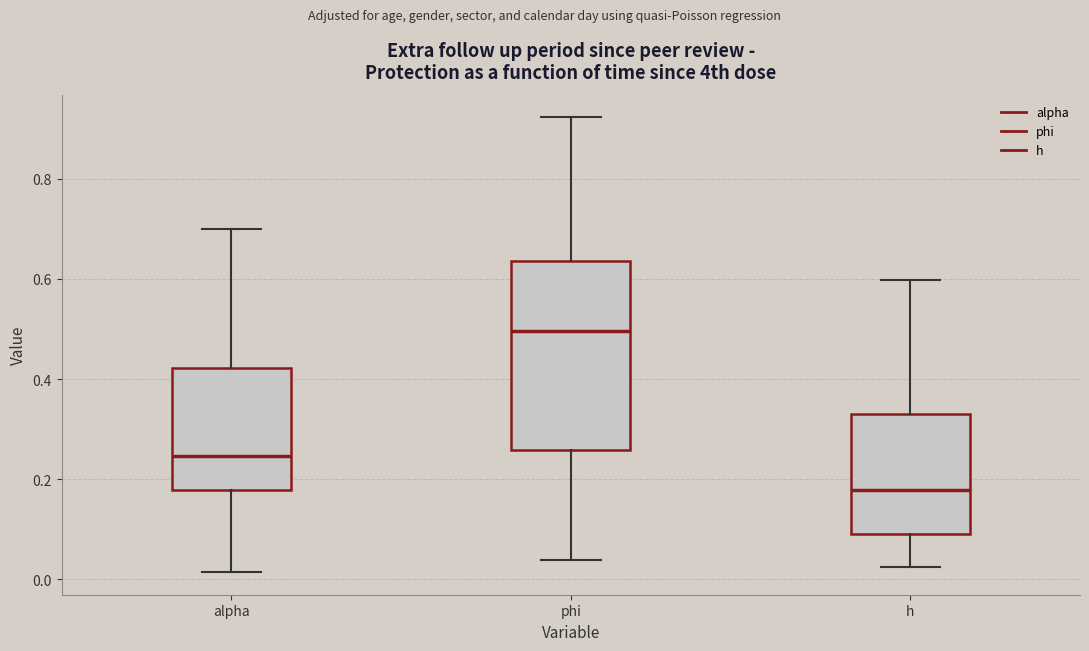

Reading left to right, transcribe this box plot: for each box, give where its median line is, the range the box spans, and where its two whiskers end, as read against the y-axis. The values are not printed on the chart, so give them approximately, as read against the axis.

alpha: median 0.24, box 0.18 to 0.42, whiskers 0.02 to 0.70
phi: median 0.50, box 0.26 to 0.64, whiskers 0.04 to 0.92
h: median 0.18, box 0.08 to 0.32, whiskers 0.02 to 0.60